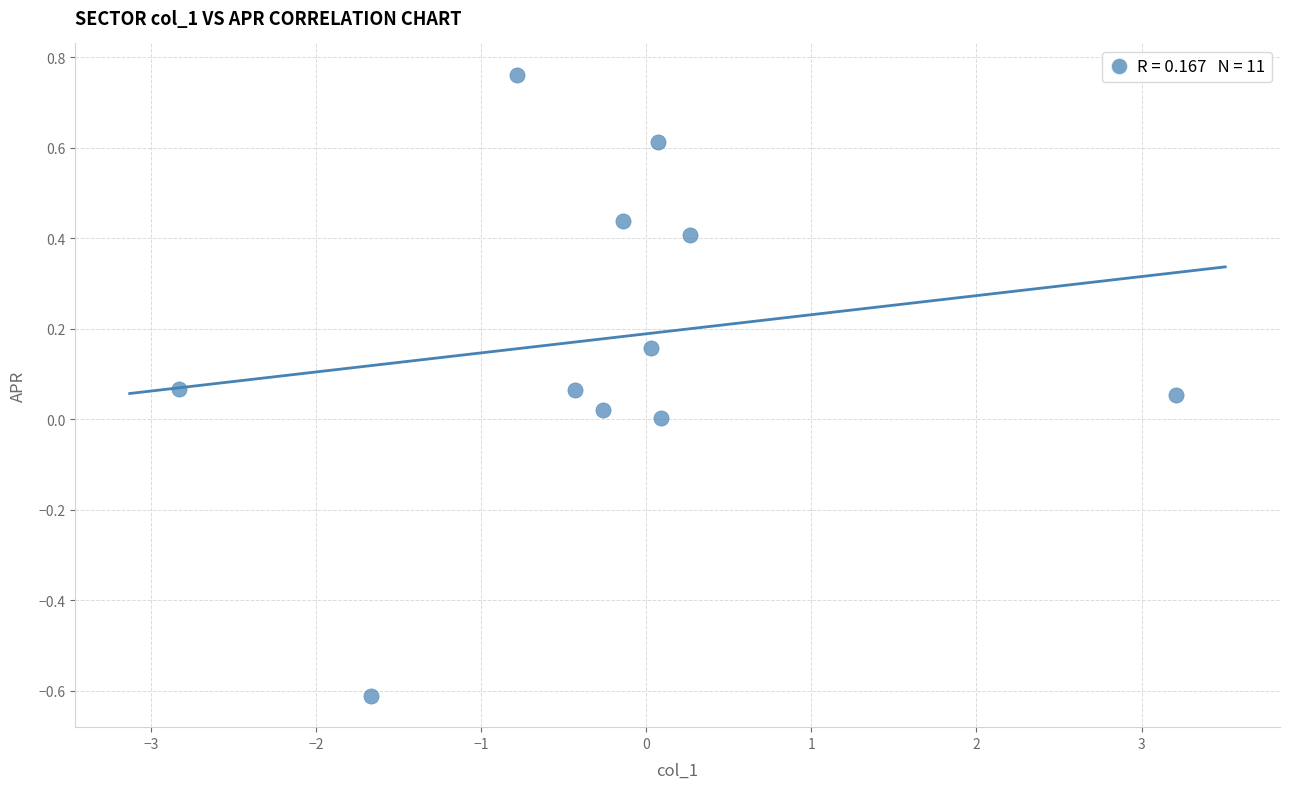

What is the range of Y values (max minus min)?

1.4